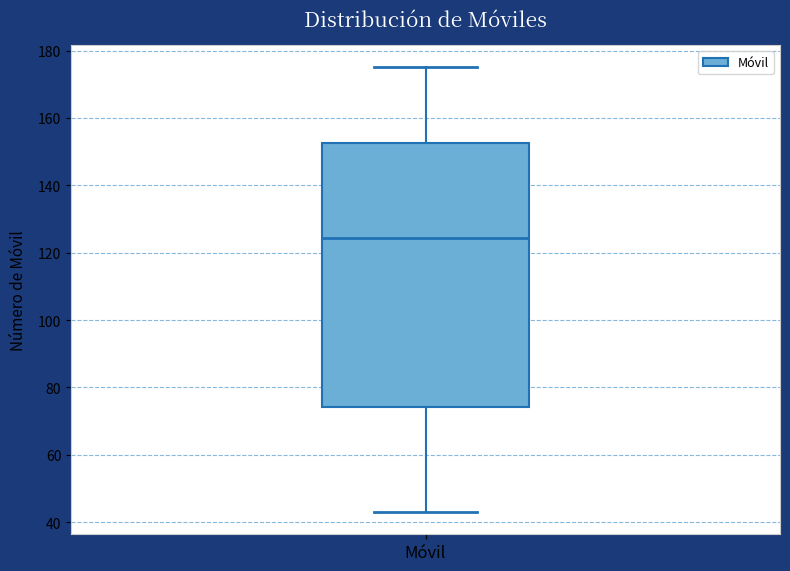

Transcribe this box plot: give where the median line is, the range the box spans, and where the two whiskers end, as read against the y-axis. The values are not printed on the chart, so give them approximately, as read against the axis.

median 124, box 74 to 152, whiskers 44 to 176